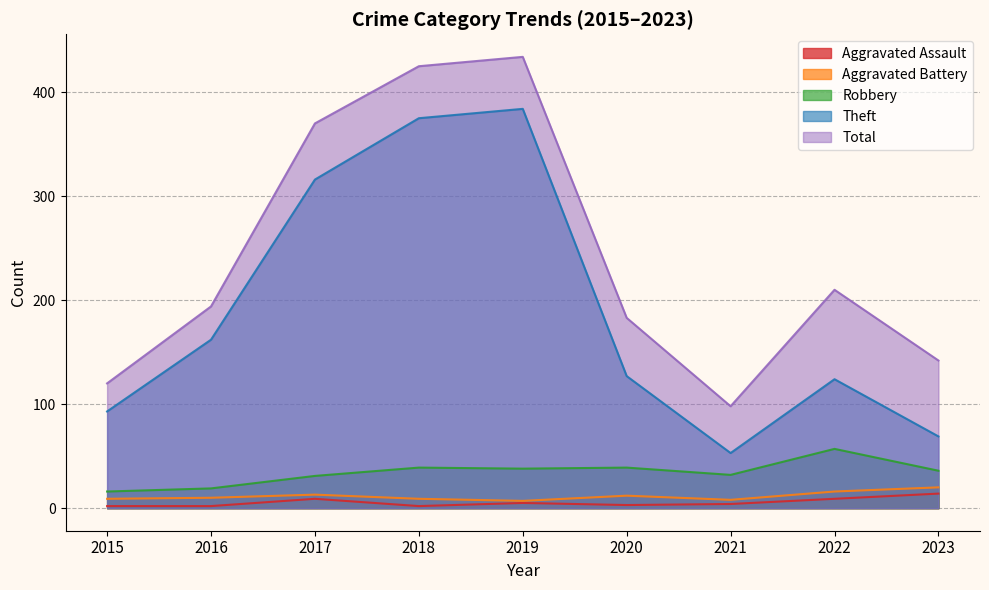

Which series has the largest range (max minus min)?

Total